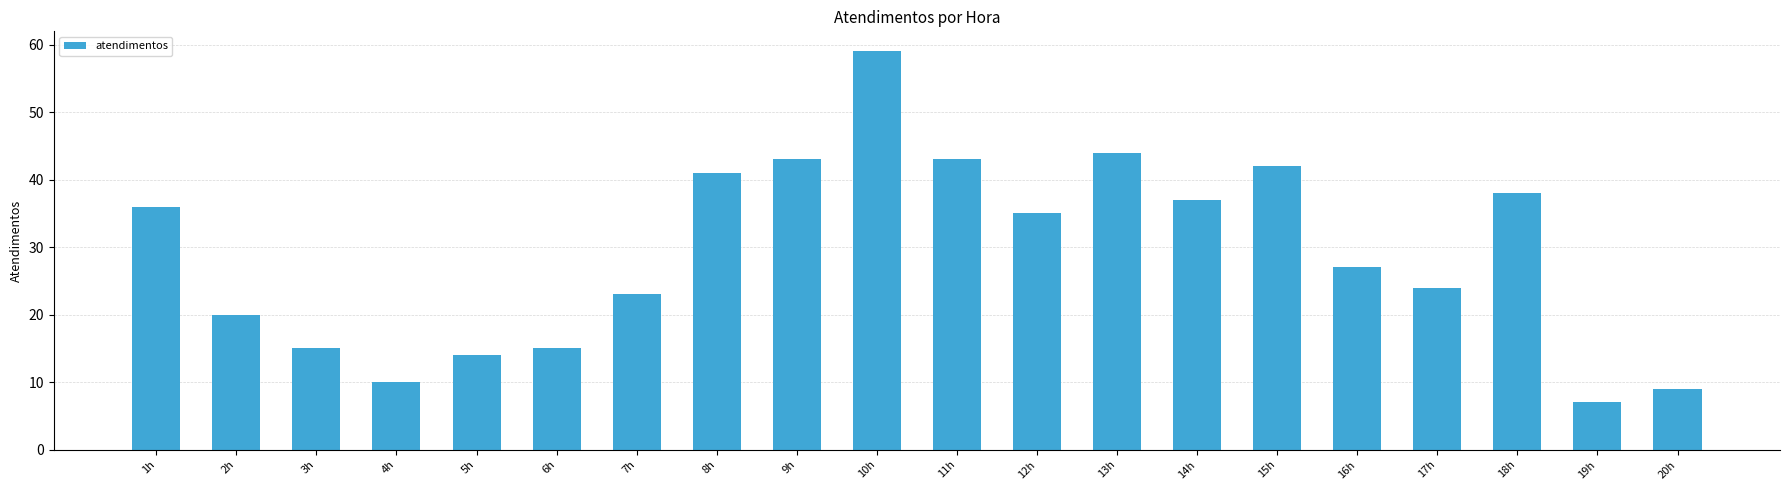

At which category does the chart reach its minimum across all series?

19h